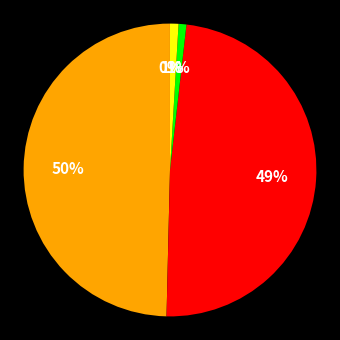

Which category has the biggest portion of the pie?

MAPE